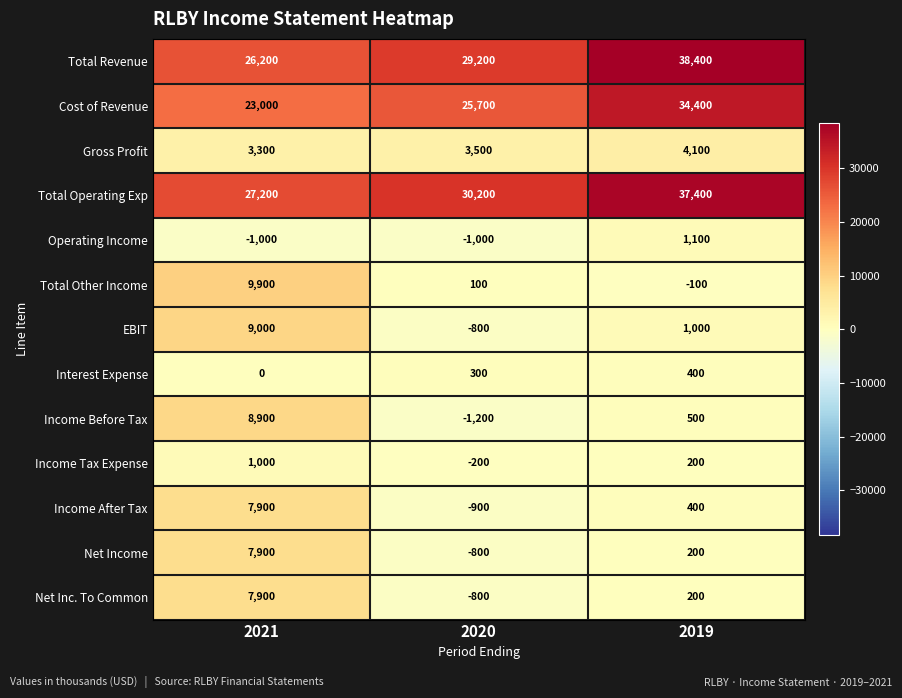

At which category is the sum across all series the highest?

2021